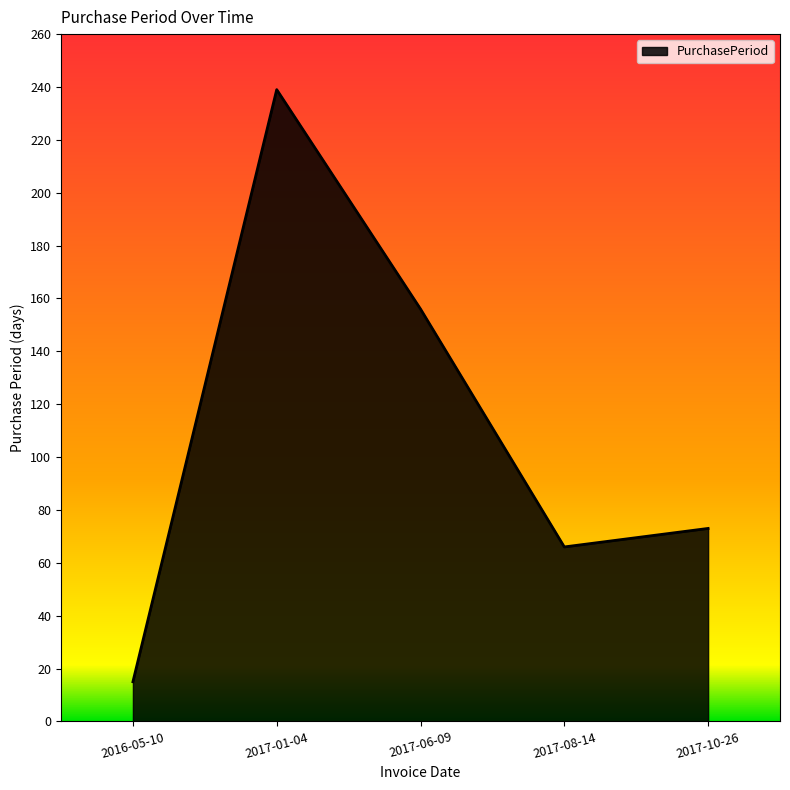

What is the maximum value shown in the chart?

239